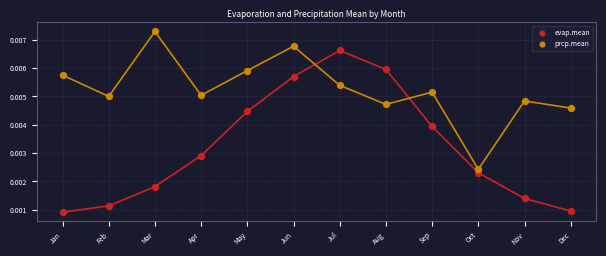

Which series reaches the minimum Y coordinate?

evap.mean